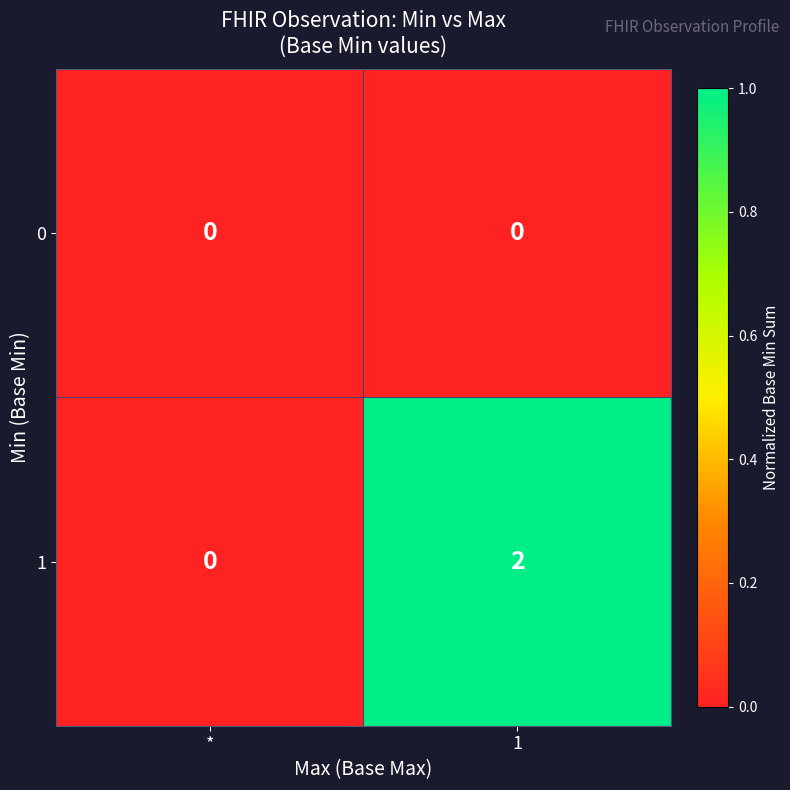

Which series has the widest spread of values?

1